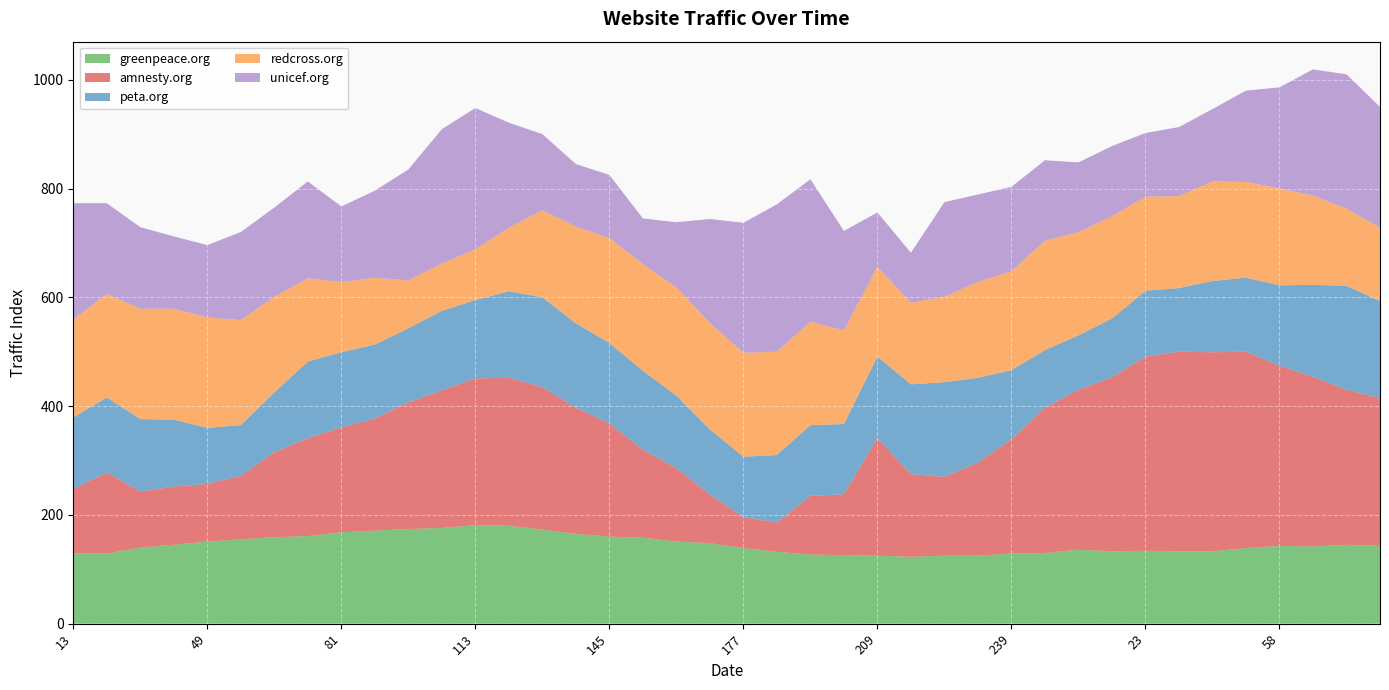

Reading left to right, extract all data points from this chart.

greenpeace.org: 13=129	22=129	31=140	40=145	49=151	57=155	65=159	73=161	81=168	89=171	97=174	105=176	113=181	121=180	129=173	137=165	145=160	153=158	161=151	169=148	177=139	185=132	193=127	201=126	209=125	217=123	225=125	232=125	239=129	246=130	5=136	14=133	23=134	32=133	41=133	50=139	58=143	66=142	74=145	82=143
amnesty.org: 13=119	22=149	31=103	40=107	49=106	57=117	65=156	73=180	81=193	89=206	97=233	105=253	113=270	121=272	129=262	137=232	145=208	153=162	161=135	169=89	177=57	185=54	193=108	201=112	209=216	217=152	225=145	232=171	239=210	246=267	5=294	14=320	23=357	32=367	41=366	50=361	58=331	66=312	74=285	82=272
peta.org: 13=131	22=138	31=133	40=123	49=103	57=93	65=110	73=141	81=138	89=136	97=136	105=146	113=144	121=159	129=165	137=155	145=148	153=145	161=133	169=120	177=111	185=124	193=130	201=129	209=150	217=165	225=174	232=156	239=127	246=106	5=100	14=108	23=121	32=117	41=131	50=136	58=148	66=169	74=191	82=178
redcross.org: 13=180	22=190	31=203	40=204	49=203	57=193	65=176	73=153	81=129	89=123	97=88	105=87	113=93	121=117	129=160	137=178	145=193	153=196	161=199	169=196	177=191	185=190	193=190	201=172	209=165	217=150	225=157	232=176	239=182	246=201	5=190	14=188	23=173	32=169	41=183	50=176	58=178	66=164	74=142	82=135
unicef.org: 13=214	22=167	31=150	40=133	49=133	57=162	65=164	73=178	81=139	89=160	97=204	105=247	113=260	121=193	129=140	137=115	145=116	153=84	161=120	169=191	177=239	185=271	193=262	201=183	209=100	217=92	225=174	232=161	239=155	246=148	5=128	14=129	23=117	32=127	41=133	50=168	58=186	66=232	74=247	82=222